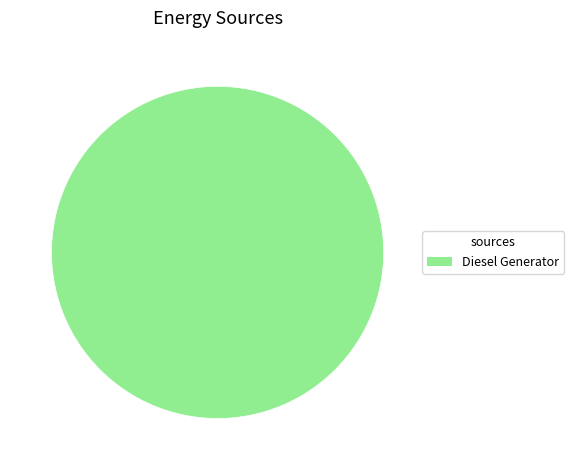

True or false: Diesel Generator accounts for 87% of the total.

False